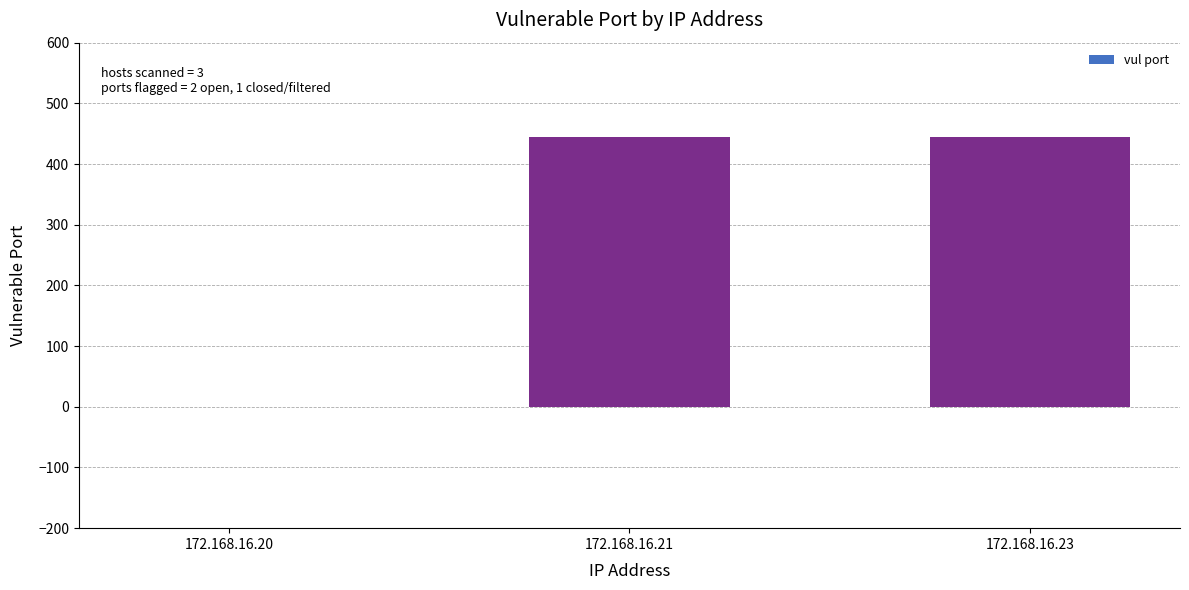

The value at 172.168.16.23 is 796. True or false?

False